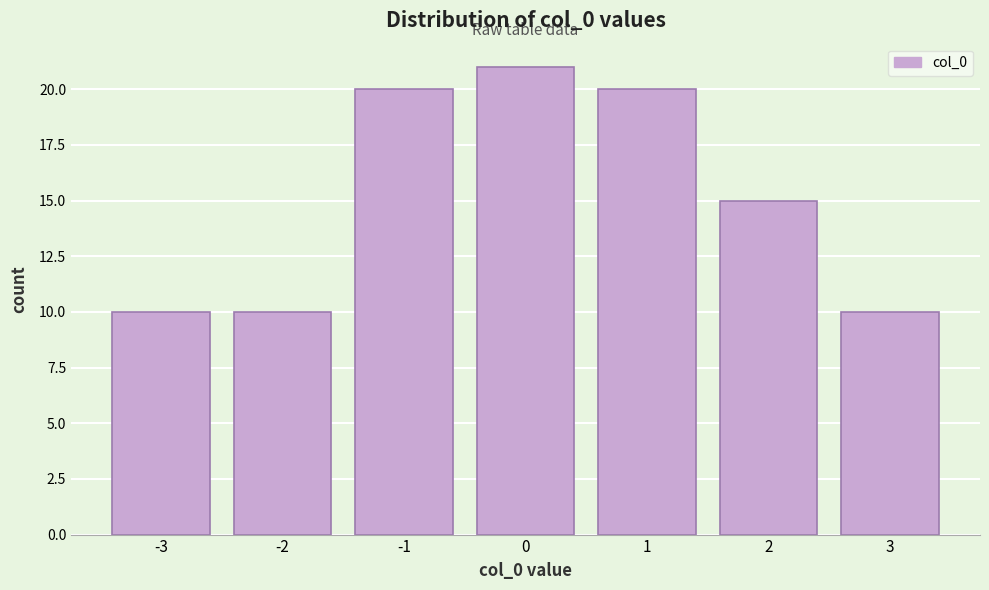

Over which range of the x-axis is the bar tallest?

-0.5 to 0.5